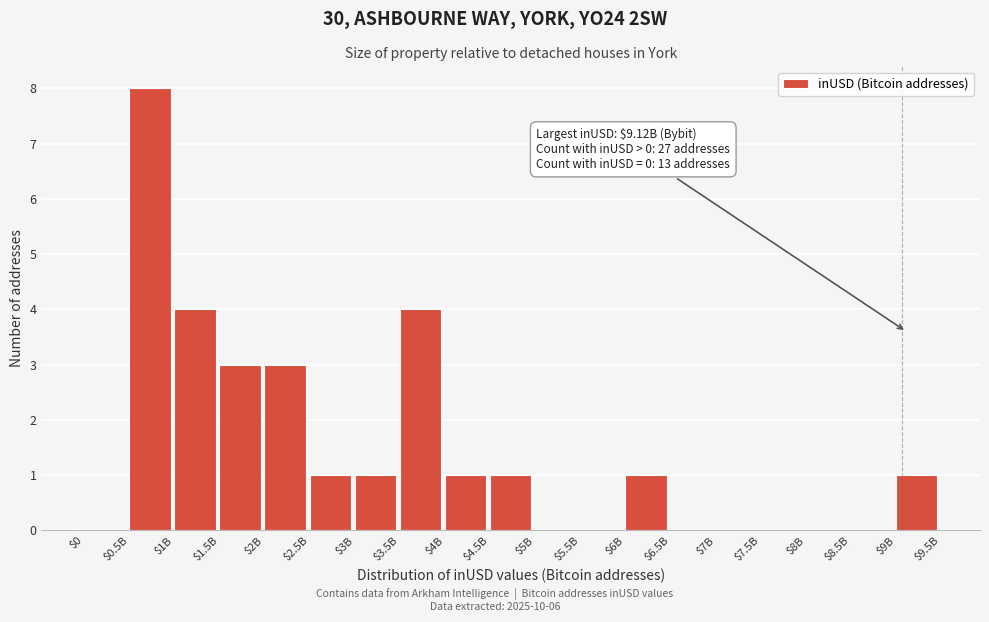

Which label corresponds to the largest value in the chart?

$0.5B